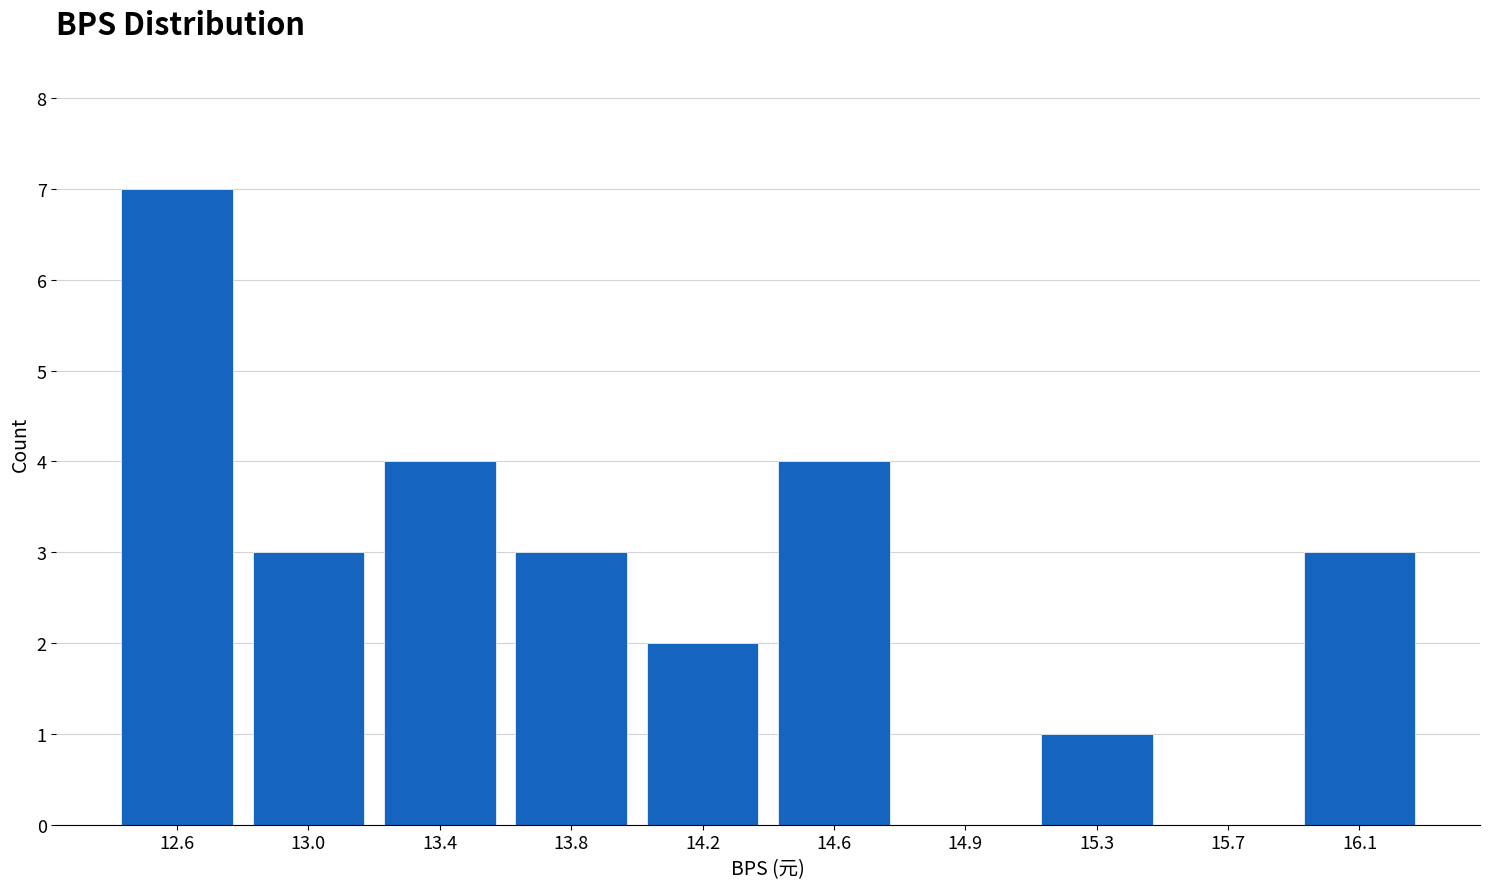

Reading left to right, list all the values displayed in this chart.

12.6=7	13.0=3	13.4=4	13.8=3	14.2=2	14.6=4	14.9=0	15.3=1	15.7=0	16.1=3